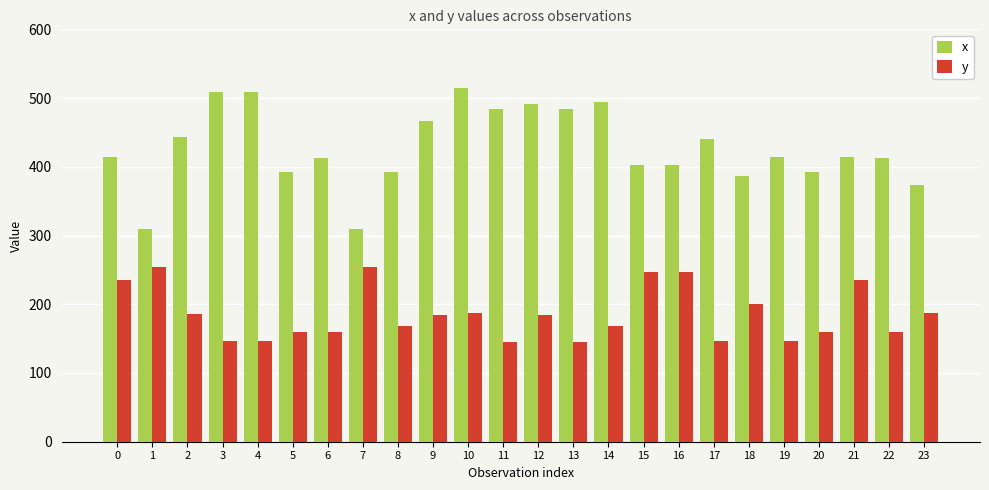

What is the sum of the x values at 19 and 9?

881